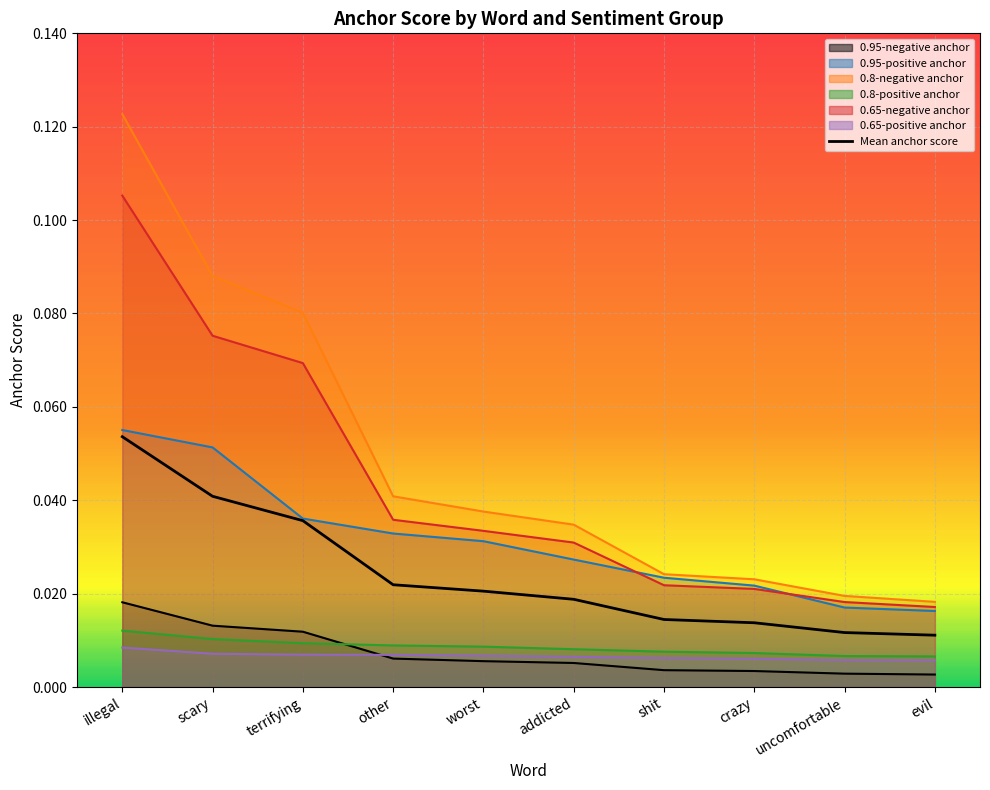

At which label does 0.95-negative anchor reach its minimum?

evil